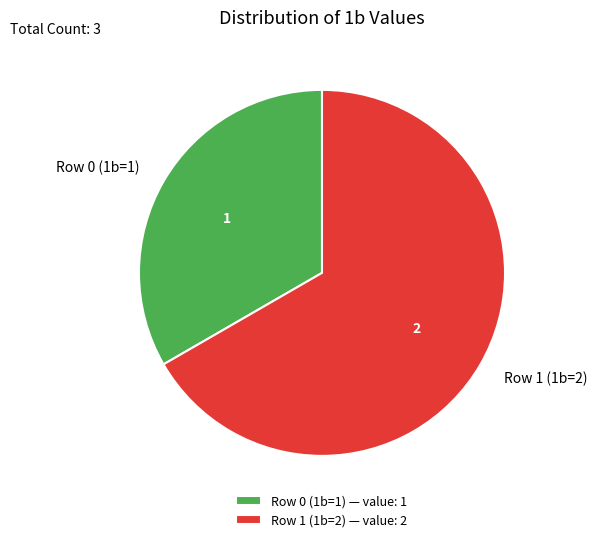

The Row 0 (1b=1) slice represents 40% of the pie. True or false?

False